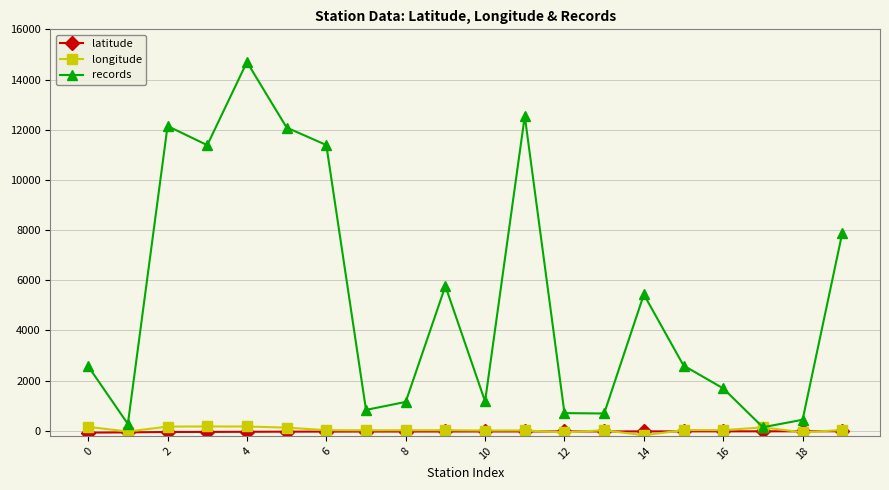

At how many categories does at least one series exceed 9057?

6